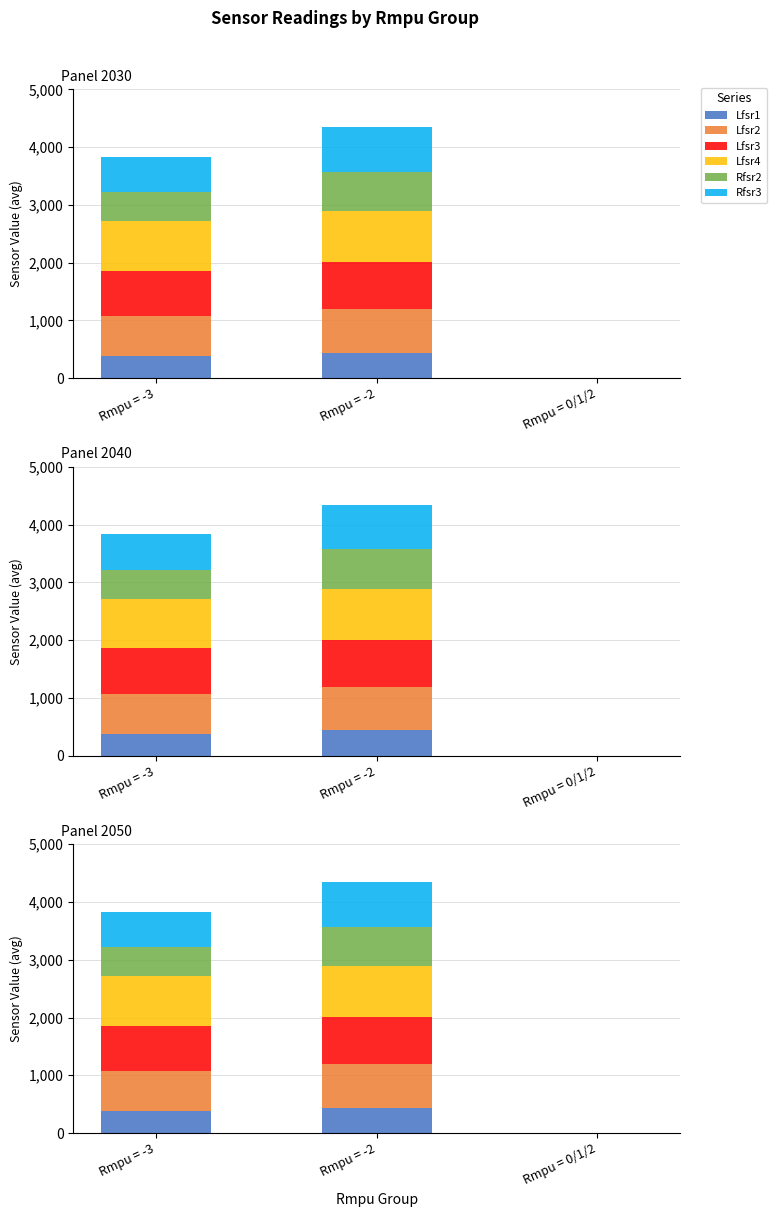

Are the bars horizontal?

No